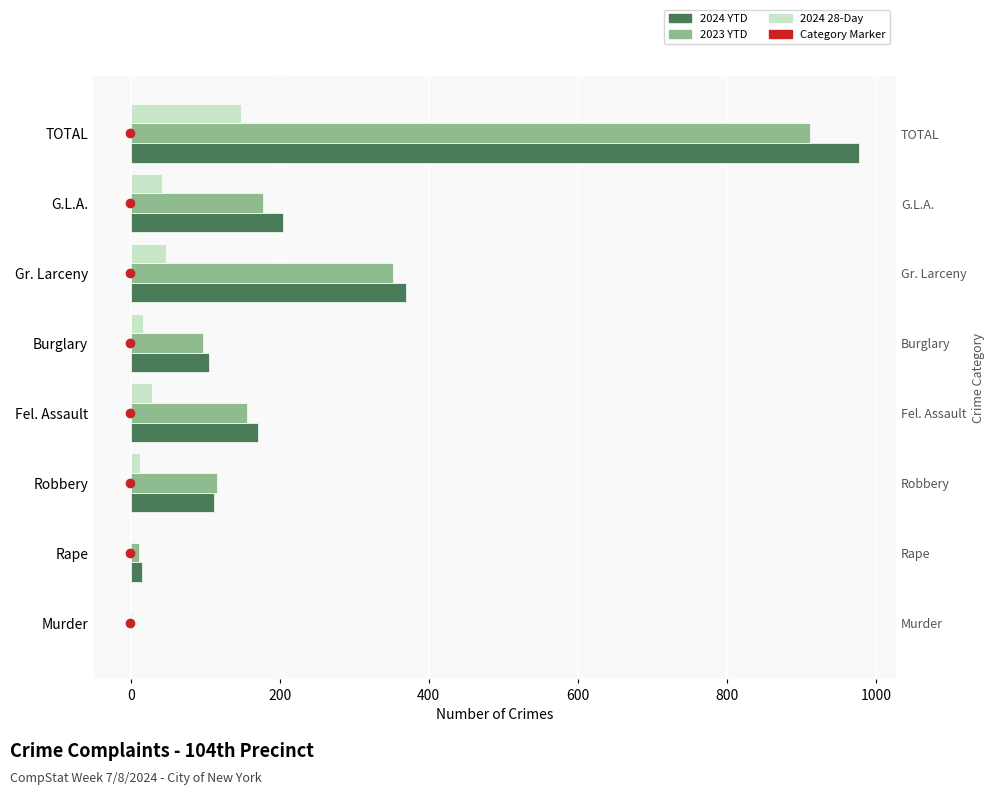

Which series has the widest spread of values?

2024 YTD